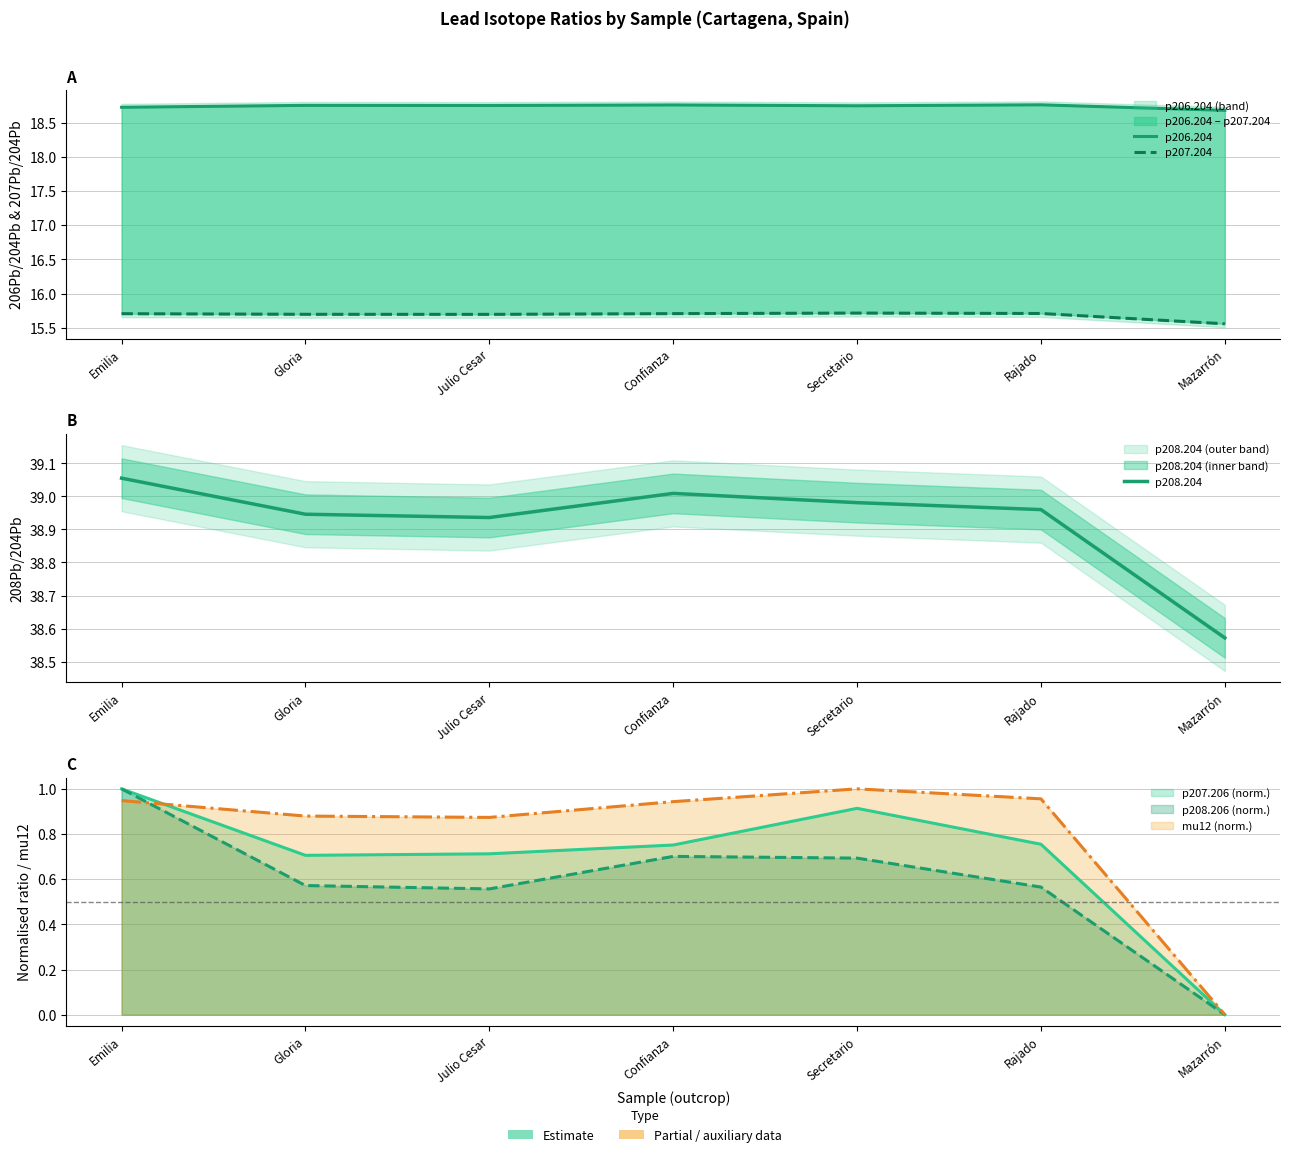

True or false: p208.204 and p207.204 cross at least once.

False